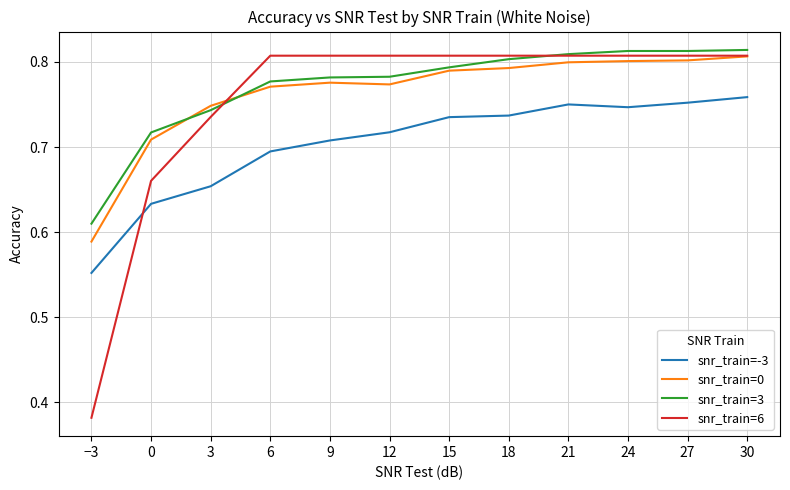

Where do snr_train=-3 and snr_train=6 first cross each other?

−3 and 0